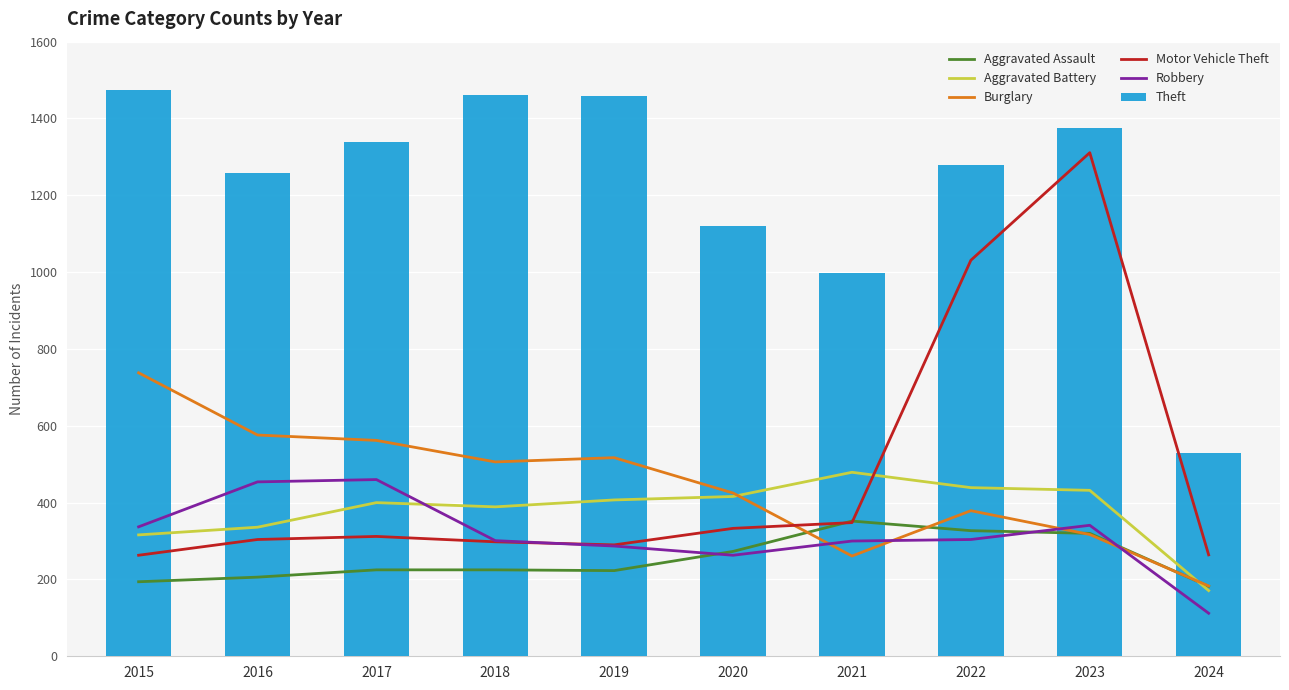

List the series in order of their peak value, lowest first.

Aggravated Assault, Robbery, Aggravated Battery, Burglary, Motor Vehicle Theft, Theft